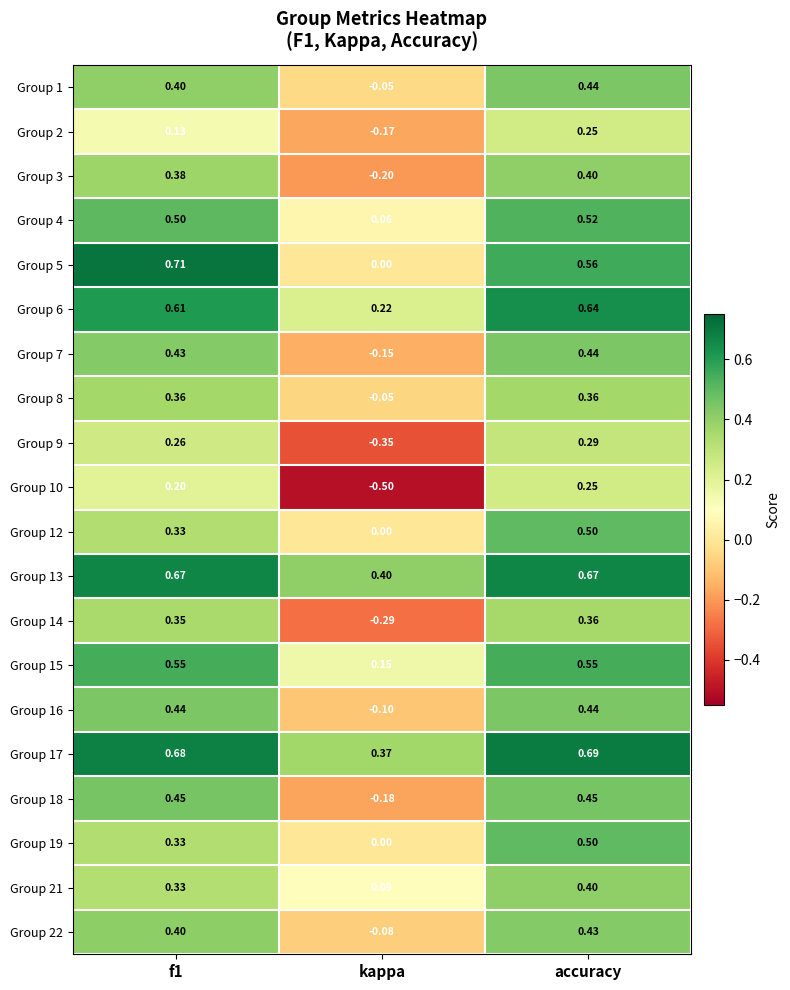

At which label is Group 19 closest to 0?

kappa